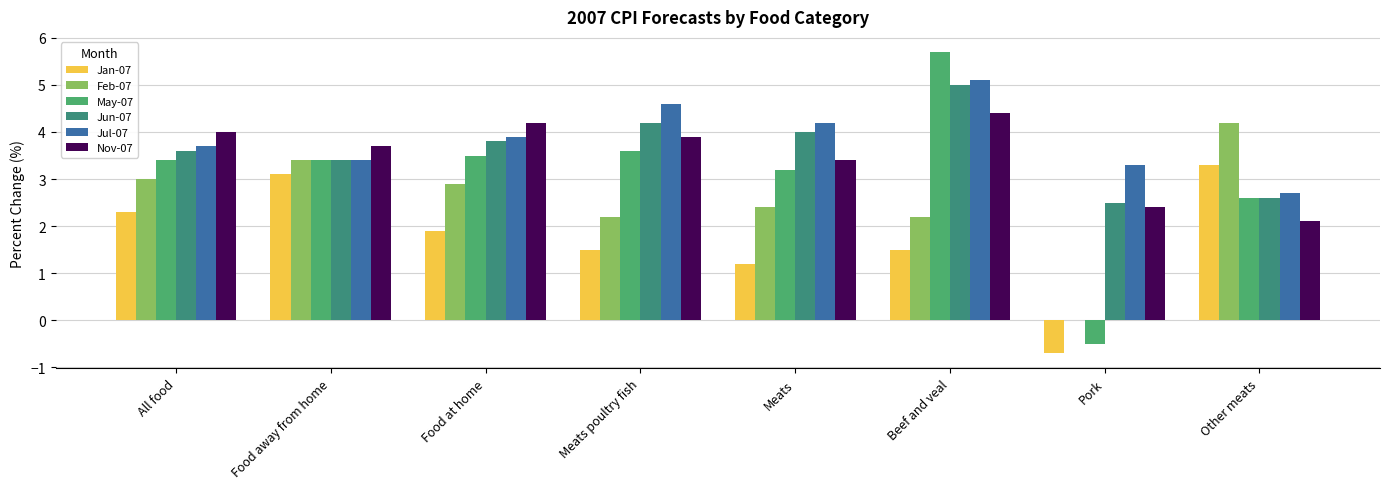

What is the difference between the Feb-07 values at Food at home and Pork?

2.9